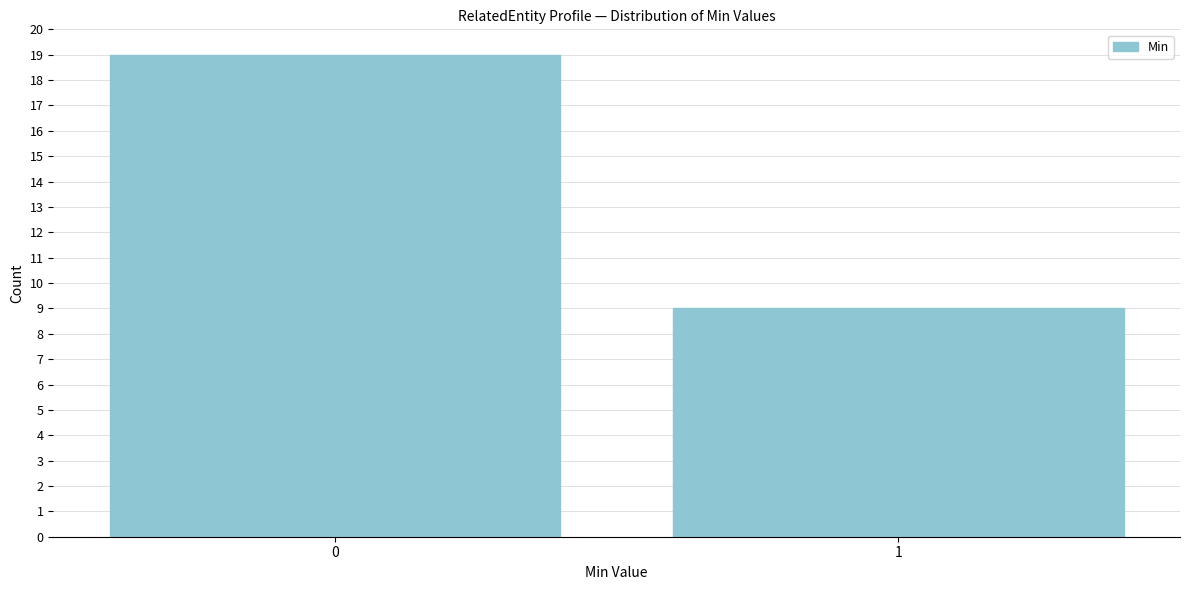

Reading left to right, what are all the values shown in this chart?

19	9